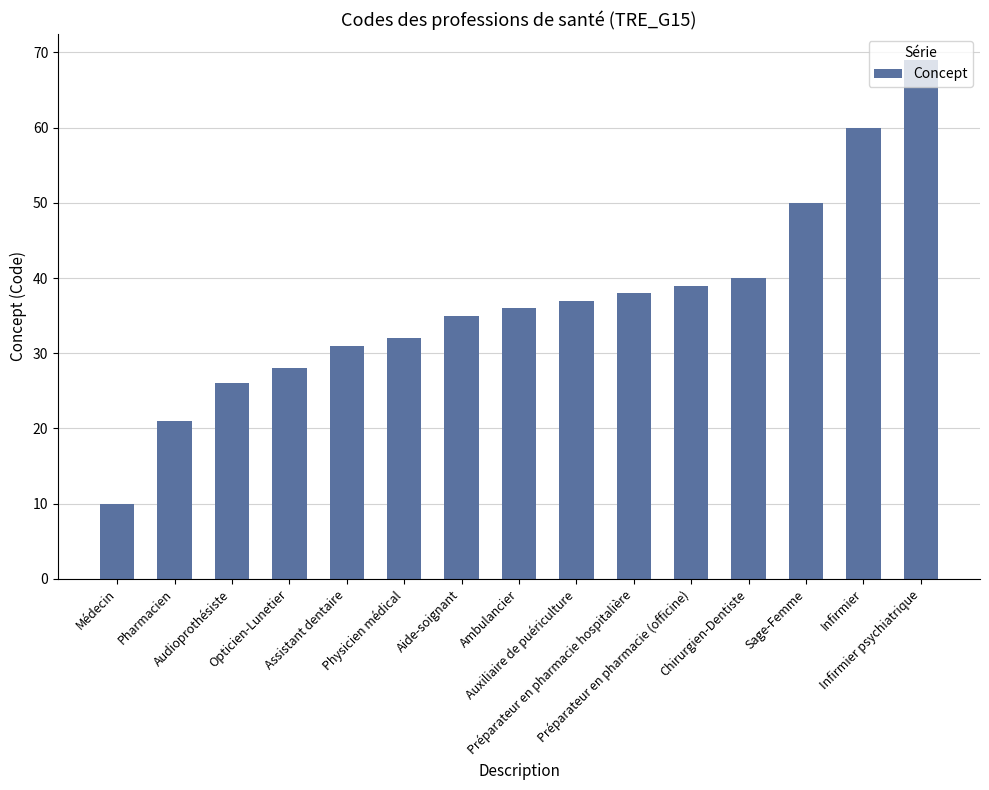

What is the approximate value at Aide-soignant?

35